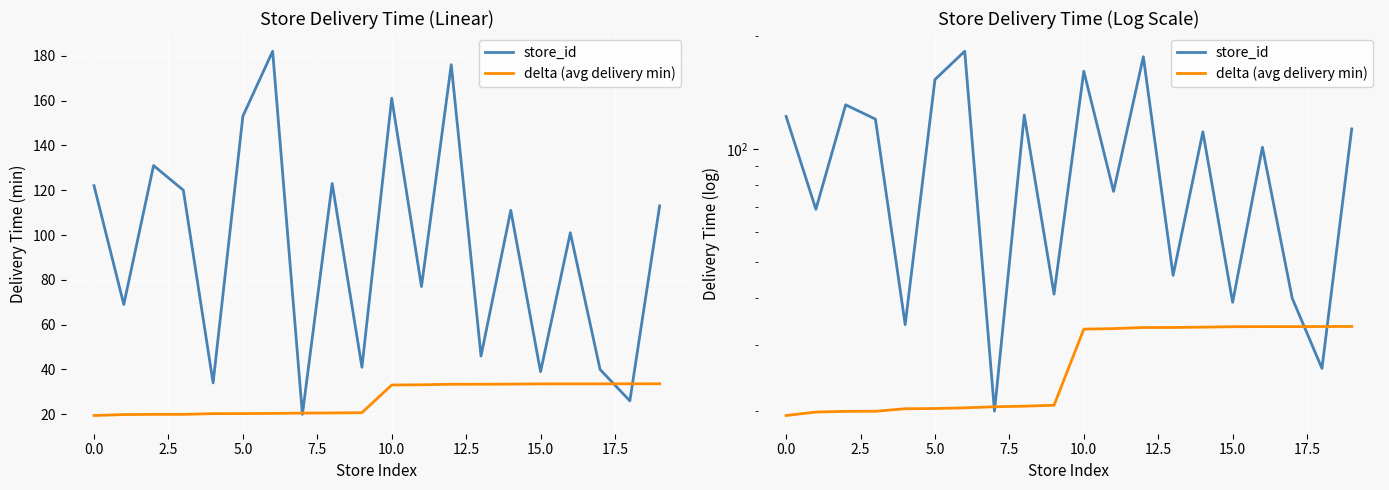

Is the value of store_id at 5.0 greater than the value of delta (avg delivery min) at 13?

Yes